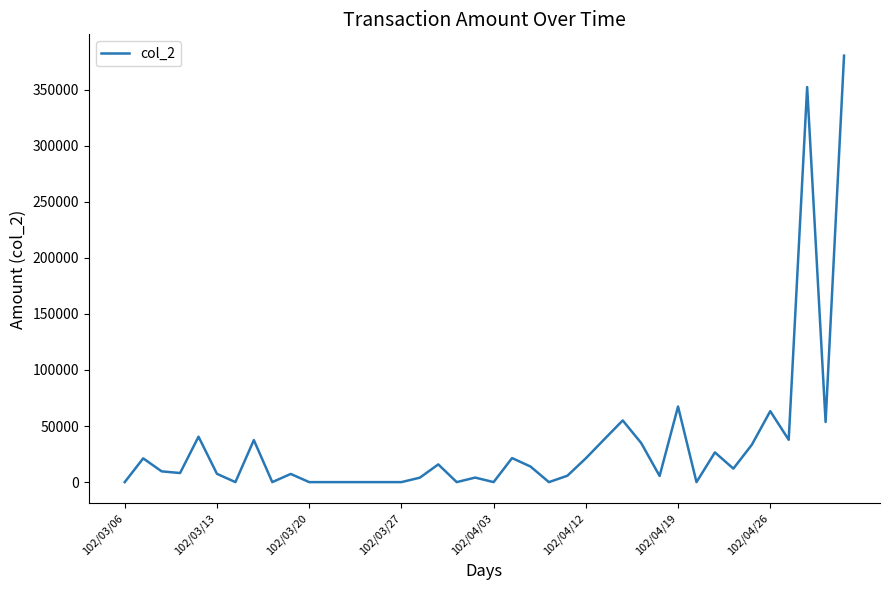

What is the greatest value displayed?

380350